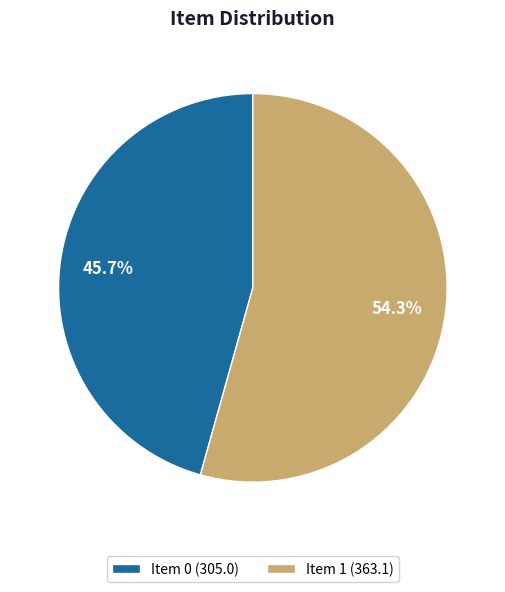

Which category accounts for the majority?

Item 1 (363.1)